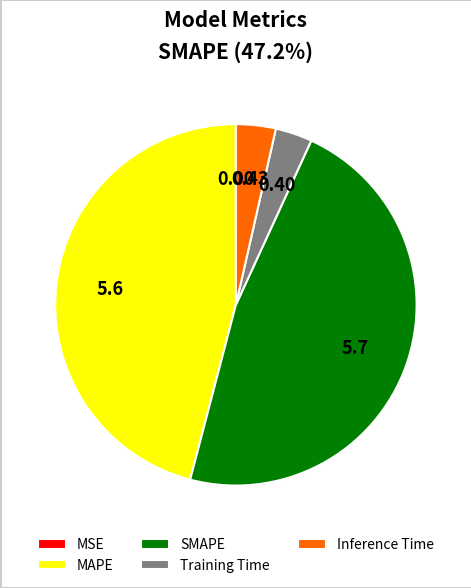

Is MAPE the majority of the pie?

No